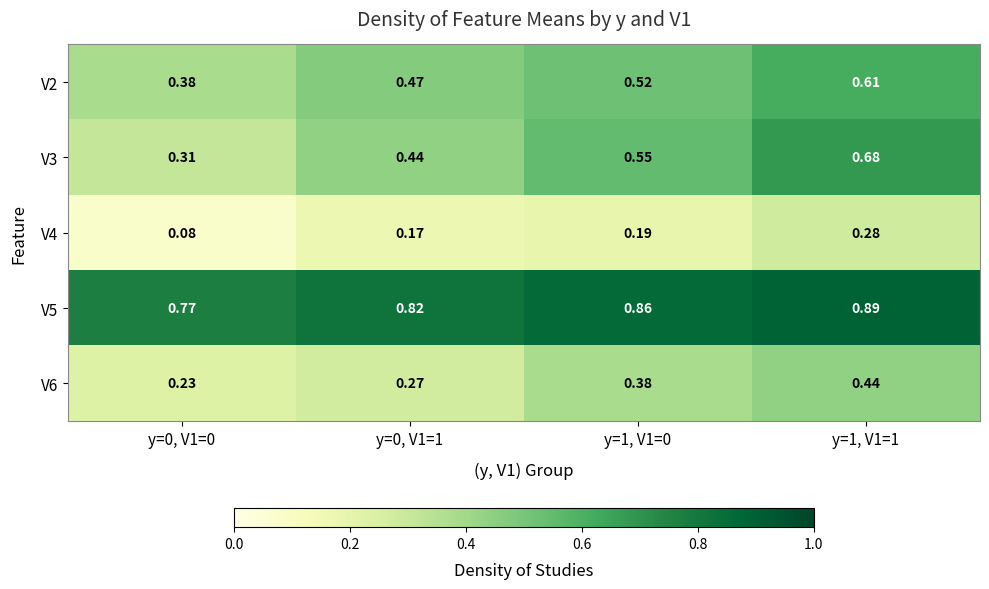

Is the value of V5 at y=1, V1=1 greater than the value of V3 at y=1, V1=0?

Yes